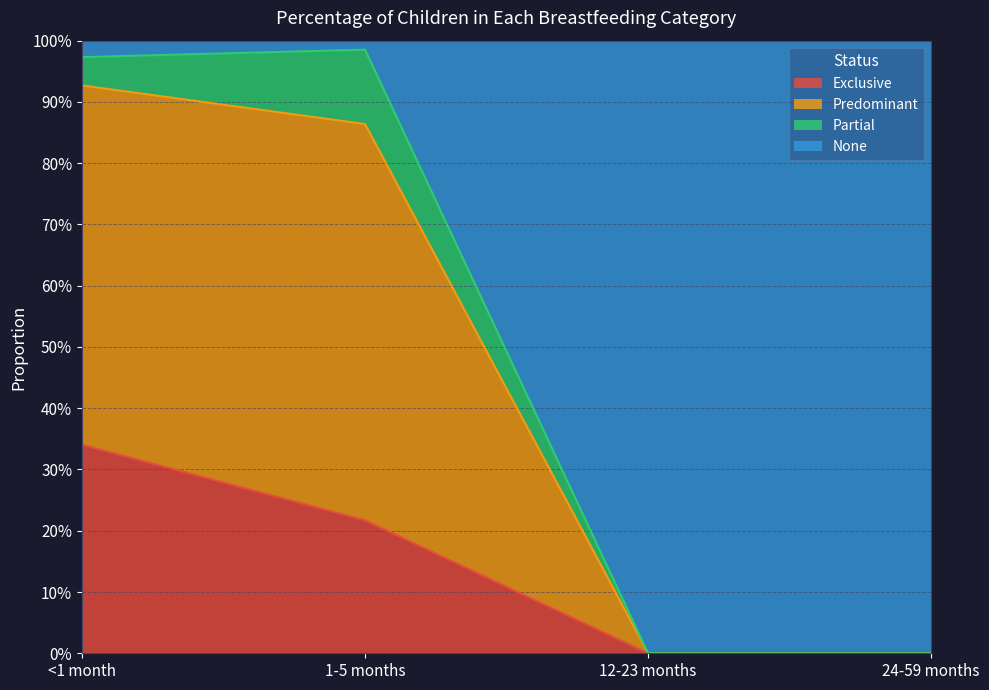

True or false: Predominant and Exclusive intersect in this chart.

False